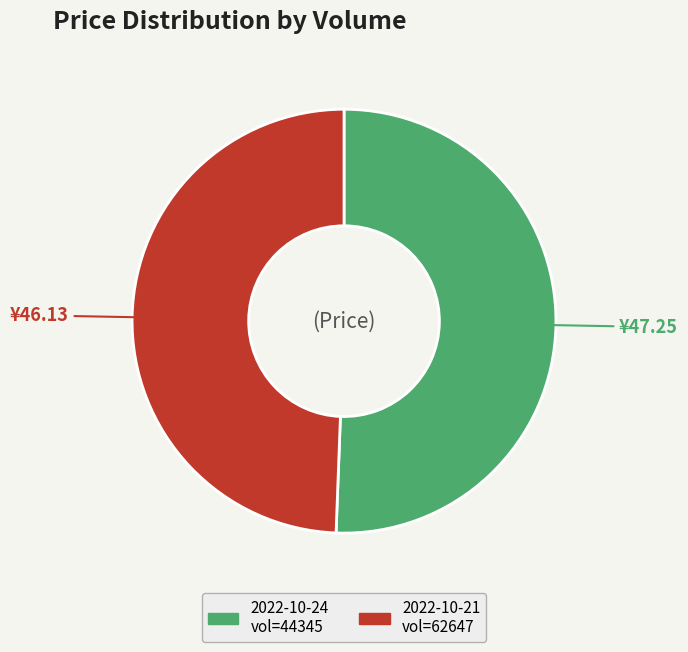

Is there any slice that represents more than half of the pie?

Yes